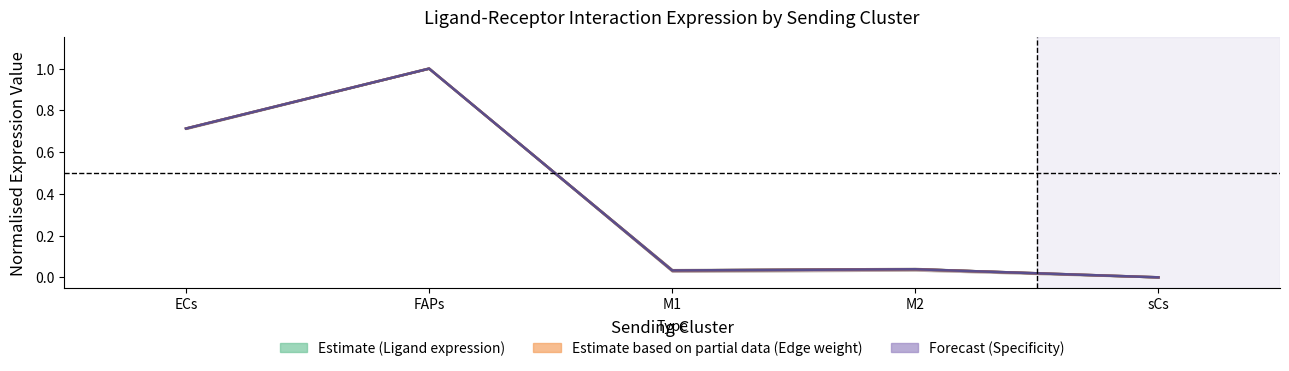

Between sCs and M2, which is larger?

M2